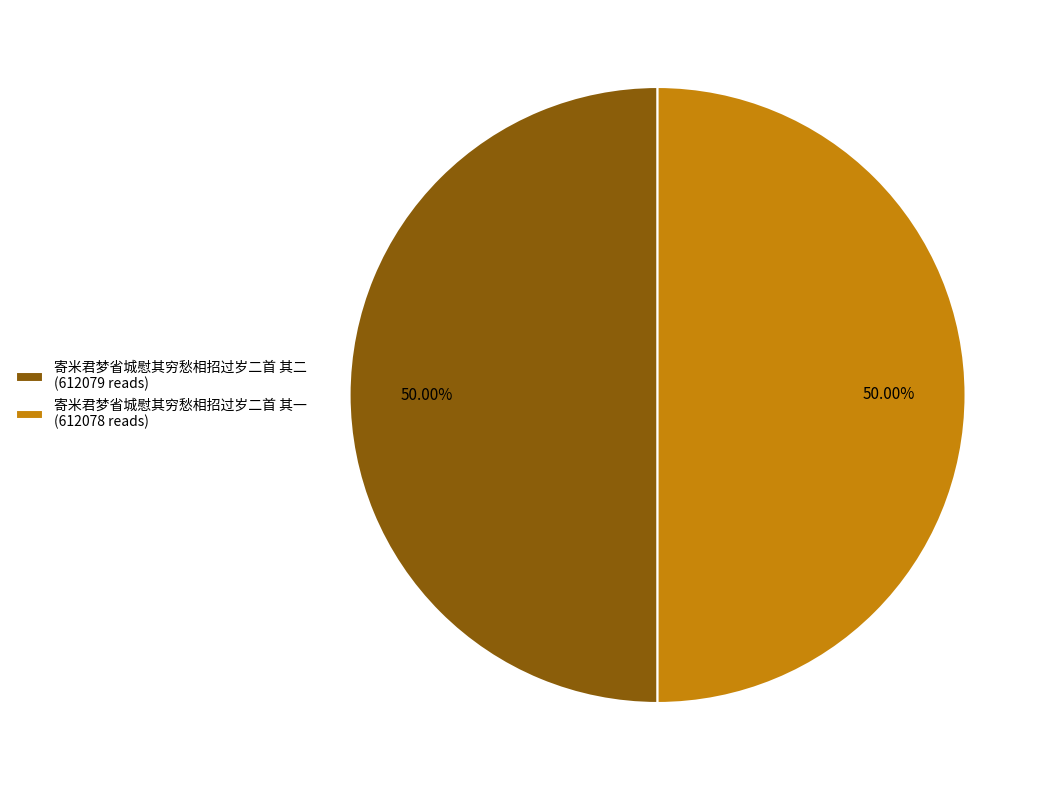

To the nearest percent, what portion does 寄米君梦省城慰其穷愁相招过岁二首 其一 represent?

50%